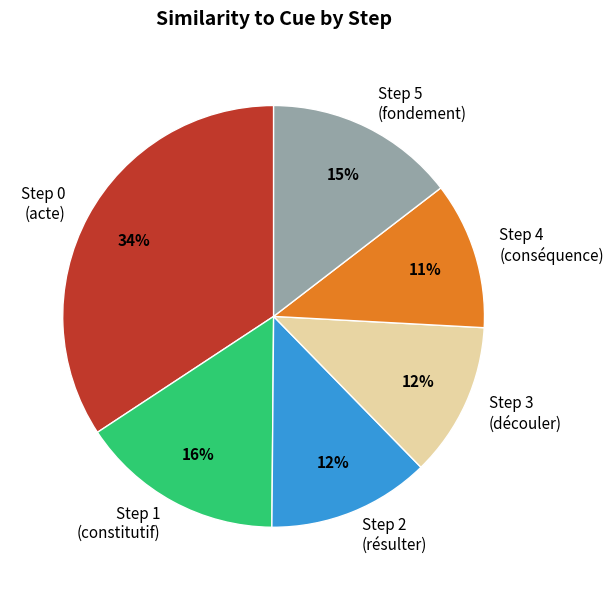

Combined, do Step 5 (fondement) and Step 4 (conséquence) account for over 50%?

No